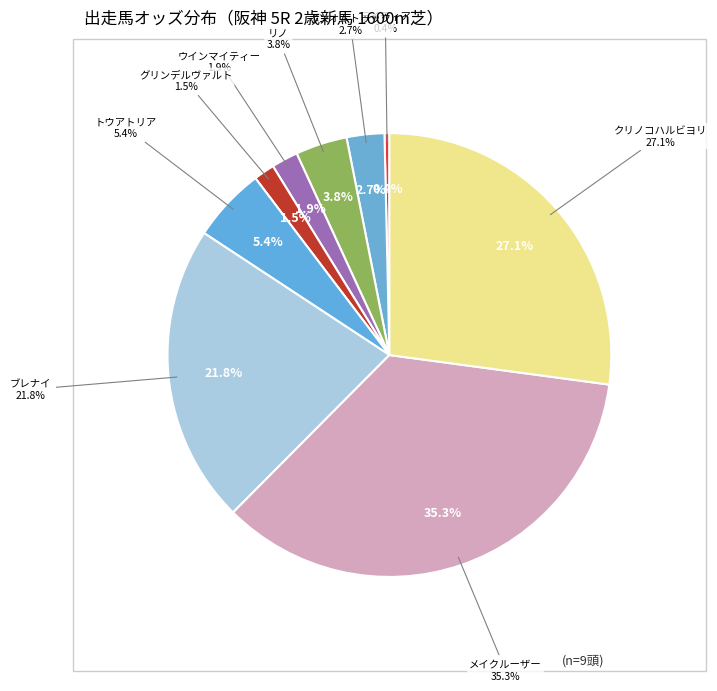

Rank the categories by value from lowest to highest.

ライティア, グリンデルヴァルト, ウインマイティー, ボンオムトゥック, リノ, トウアトリア, ブレナイ, クリノコハルビヨリ, メイクルーザー